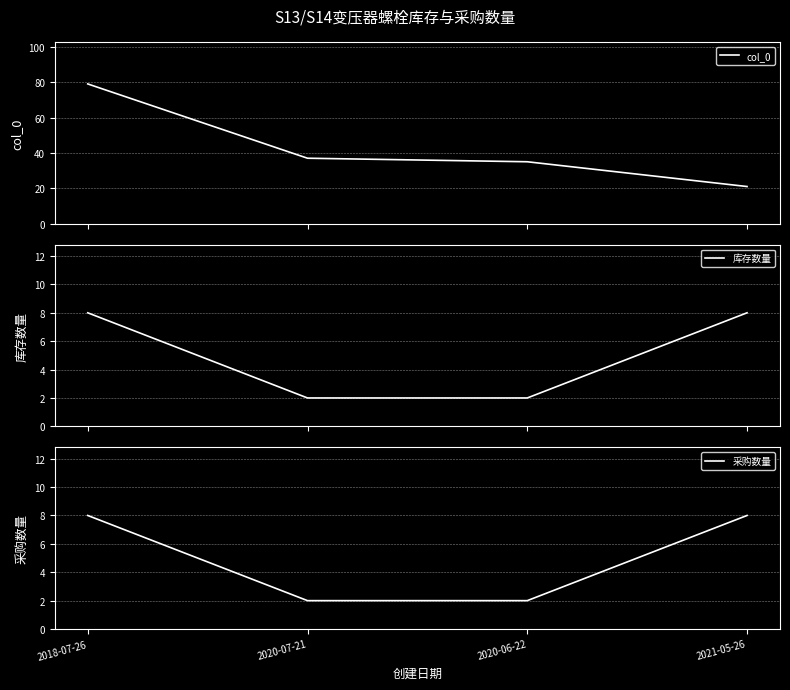

How many lines are shown in the chart?

3